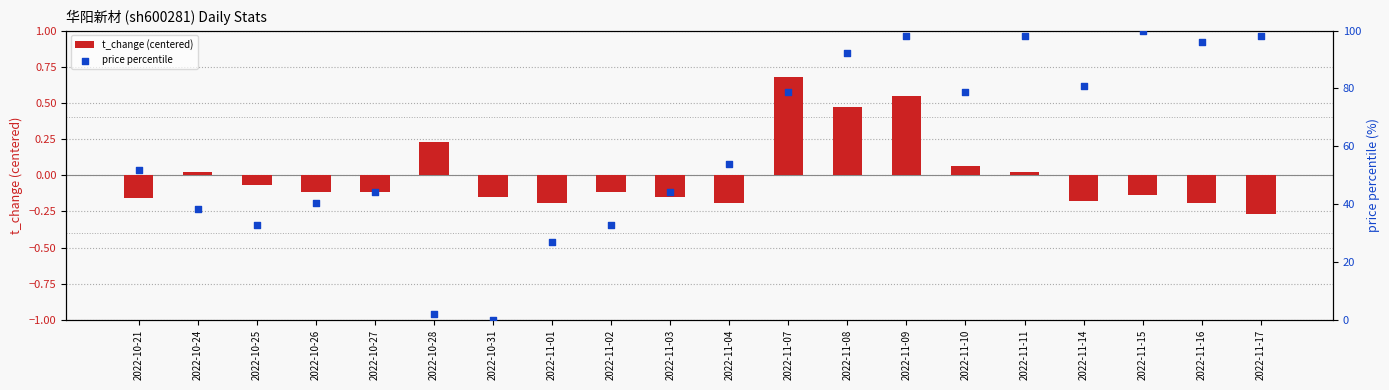

What is the total value across all series at 2022-10-24?

38.5